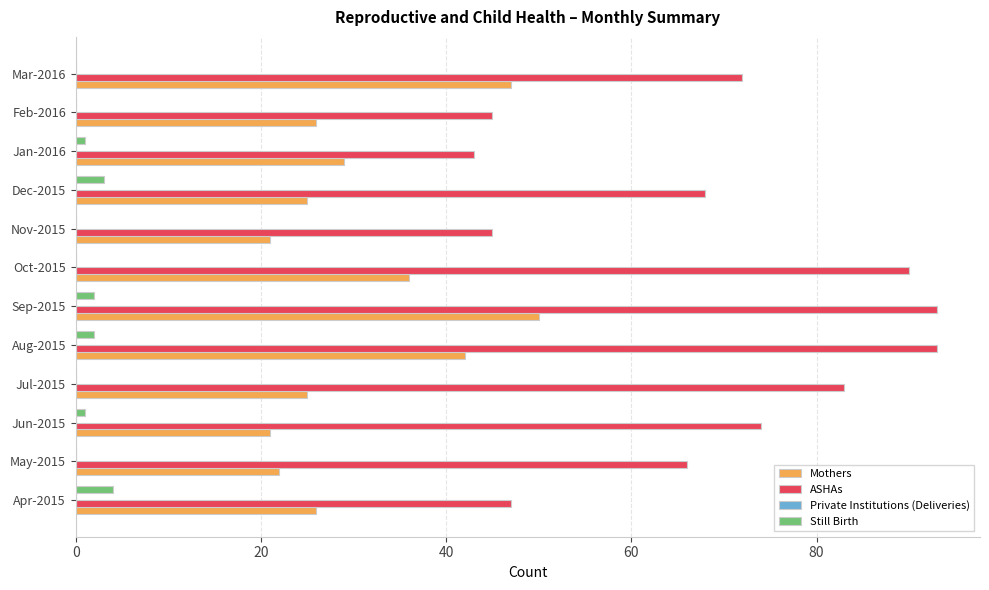

What is the sum of the Mothers values at Oct-2015 and Sep-2015?

86